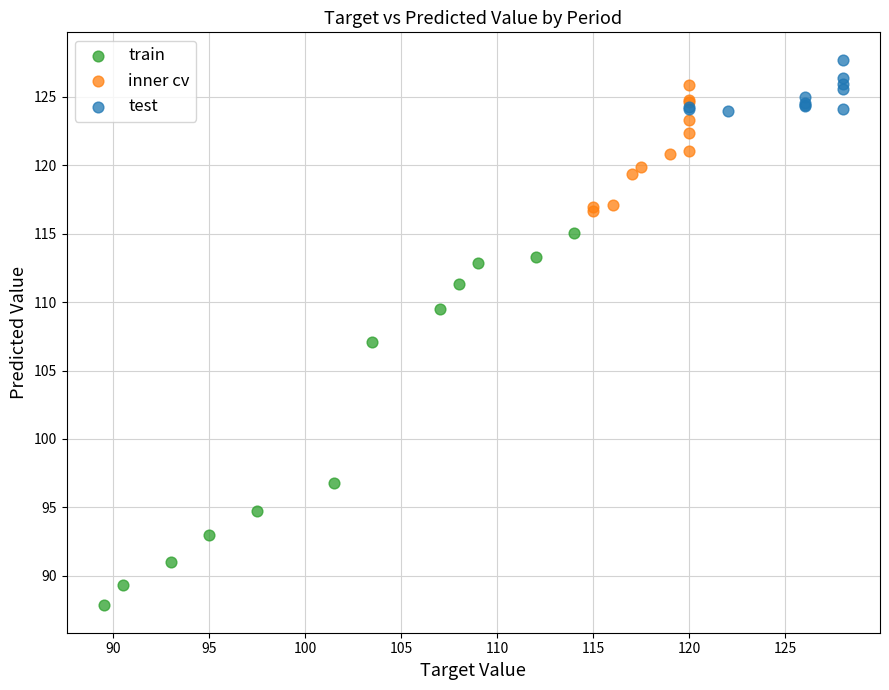

Which series has the widest spread of Y values?

train